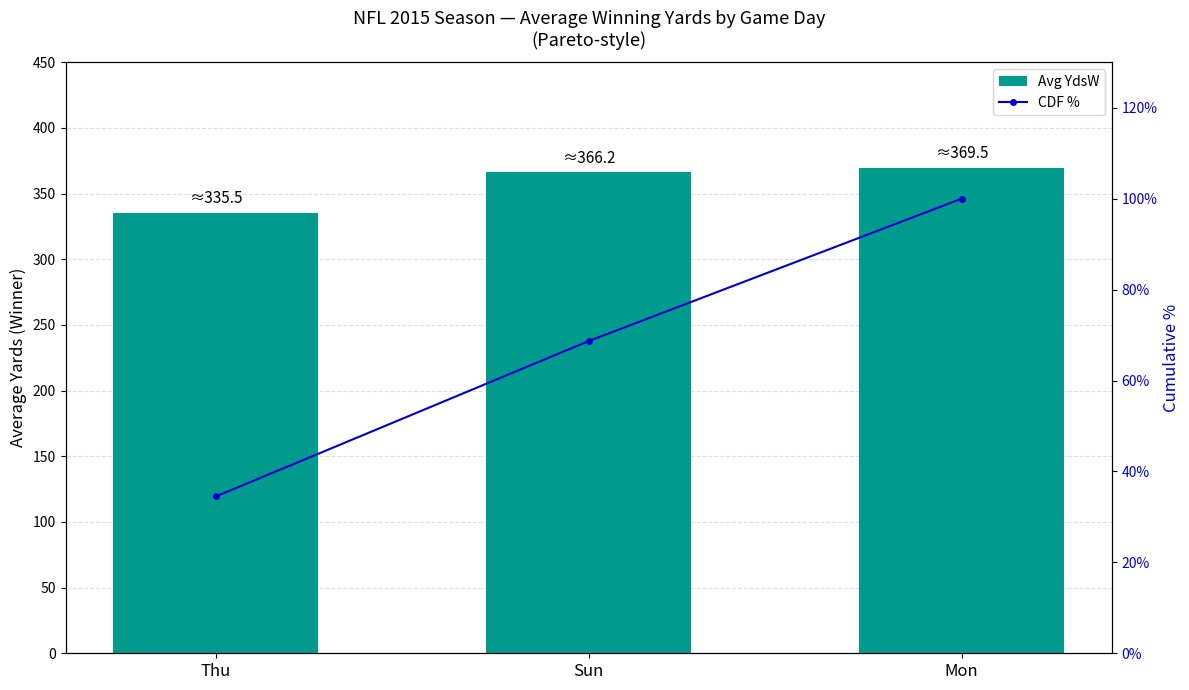

What is the total value across all series at Thu?

370.0